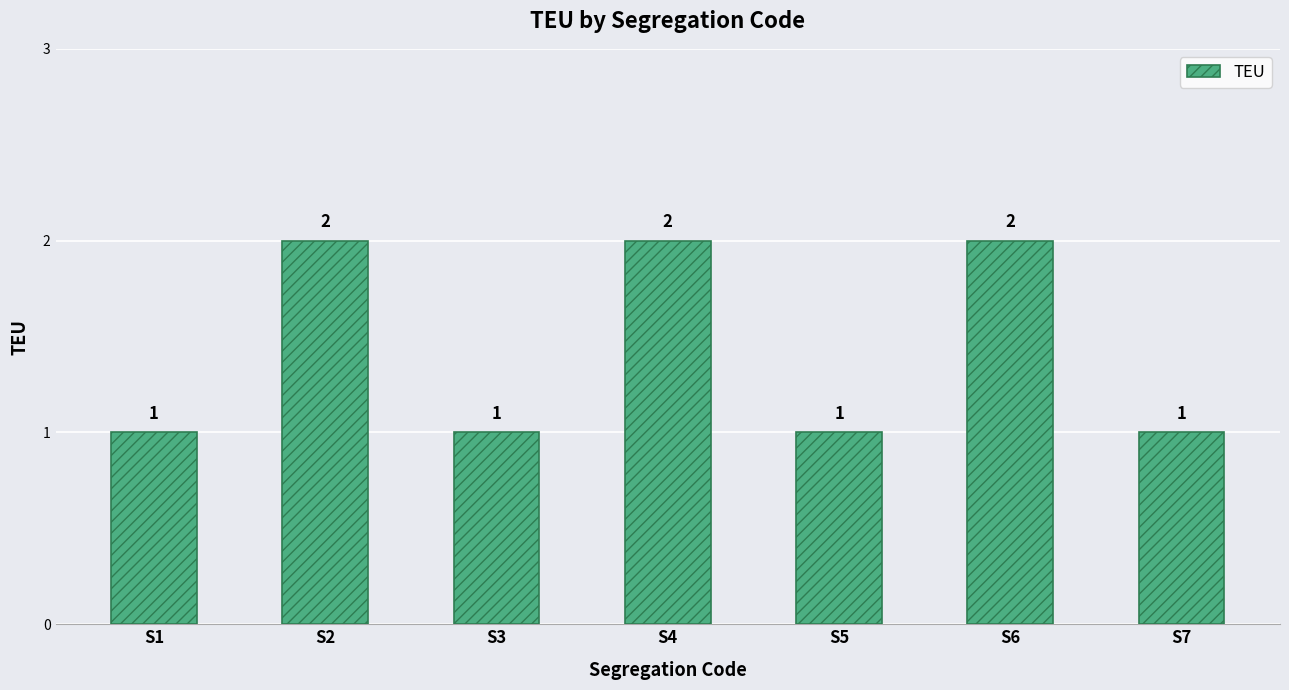

True or false: the data shows 1 at S1.

True